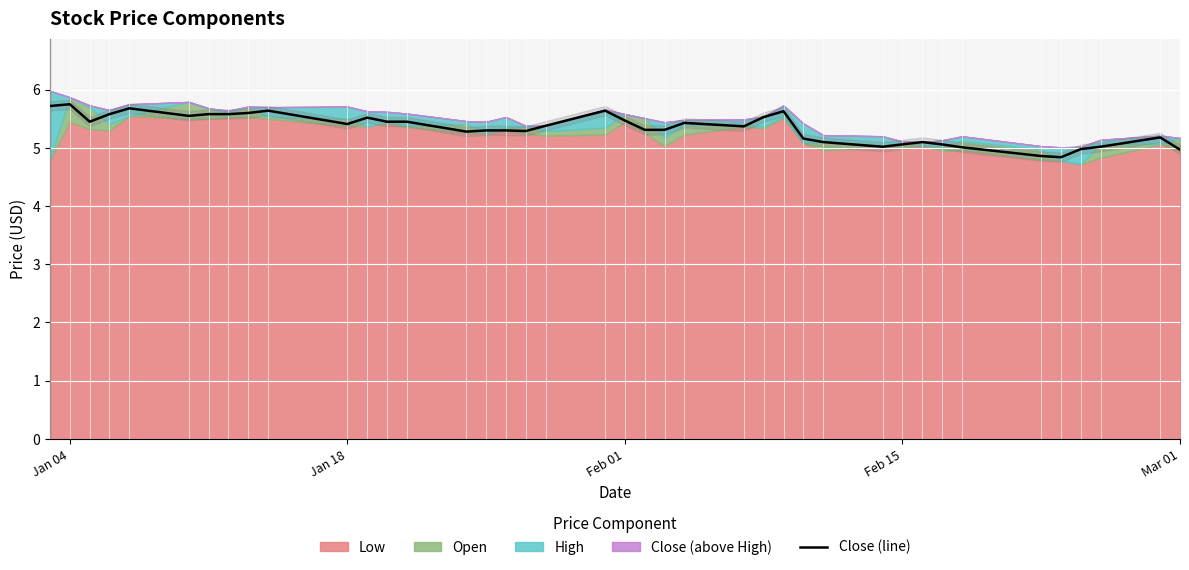

What is the minimum value for Close (line)?

4.8